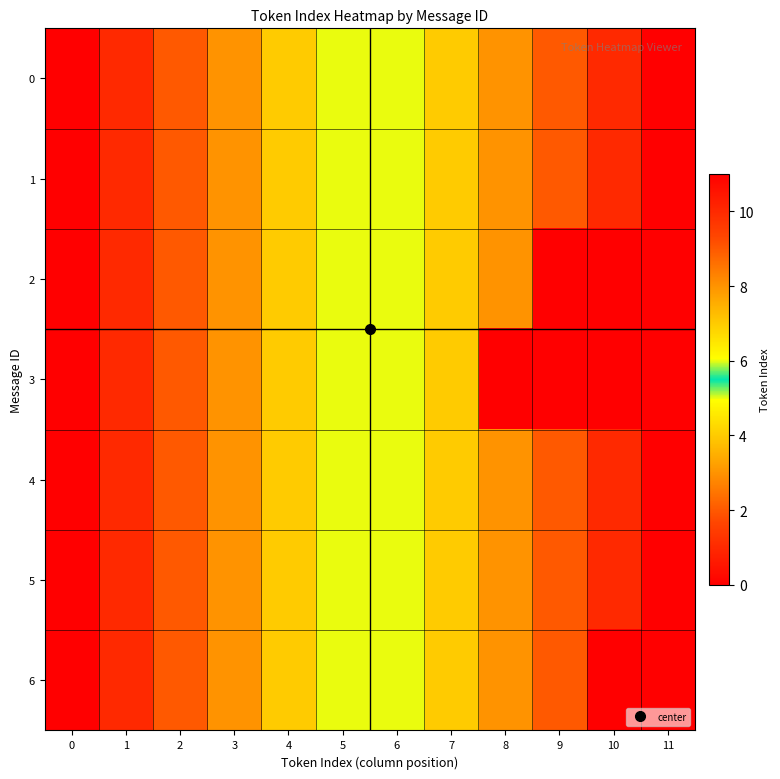

At which category does the chart reach its peak across all series?

11